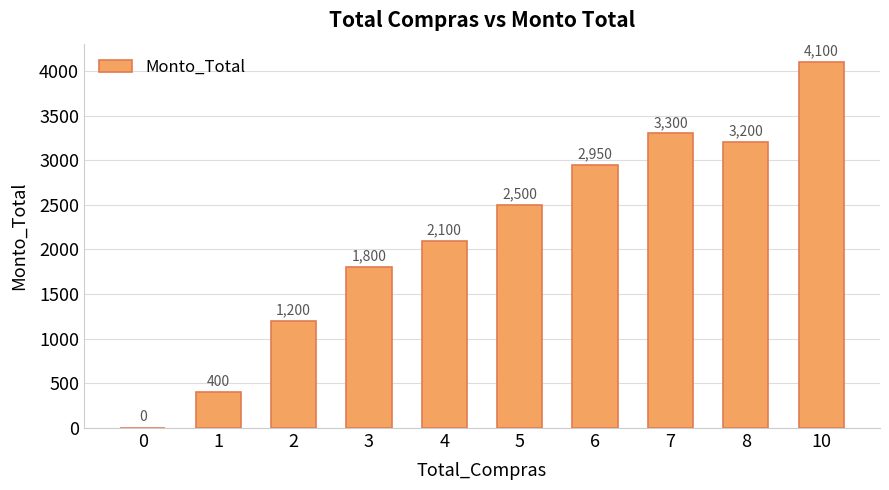

What value does the data have at 7, to the nearest 50?

3300